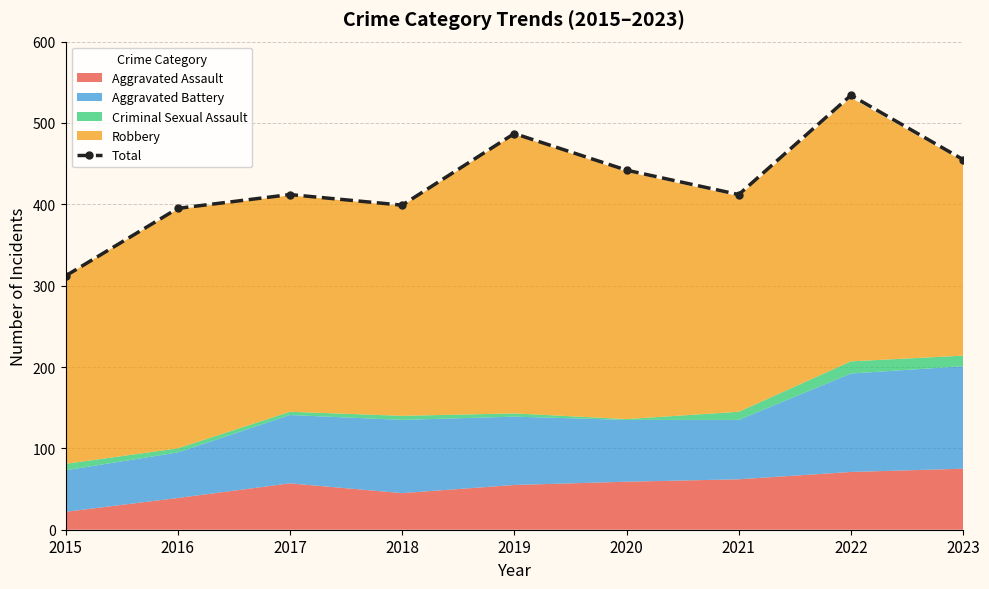

Approximately how many times larger is the value at 2015 compared to 2019?

0.6